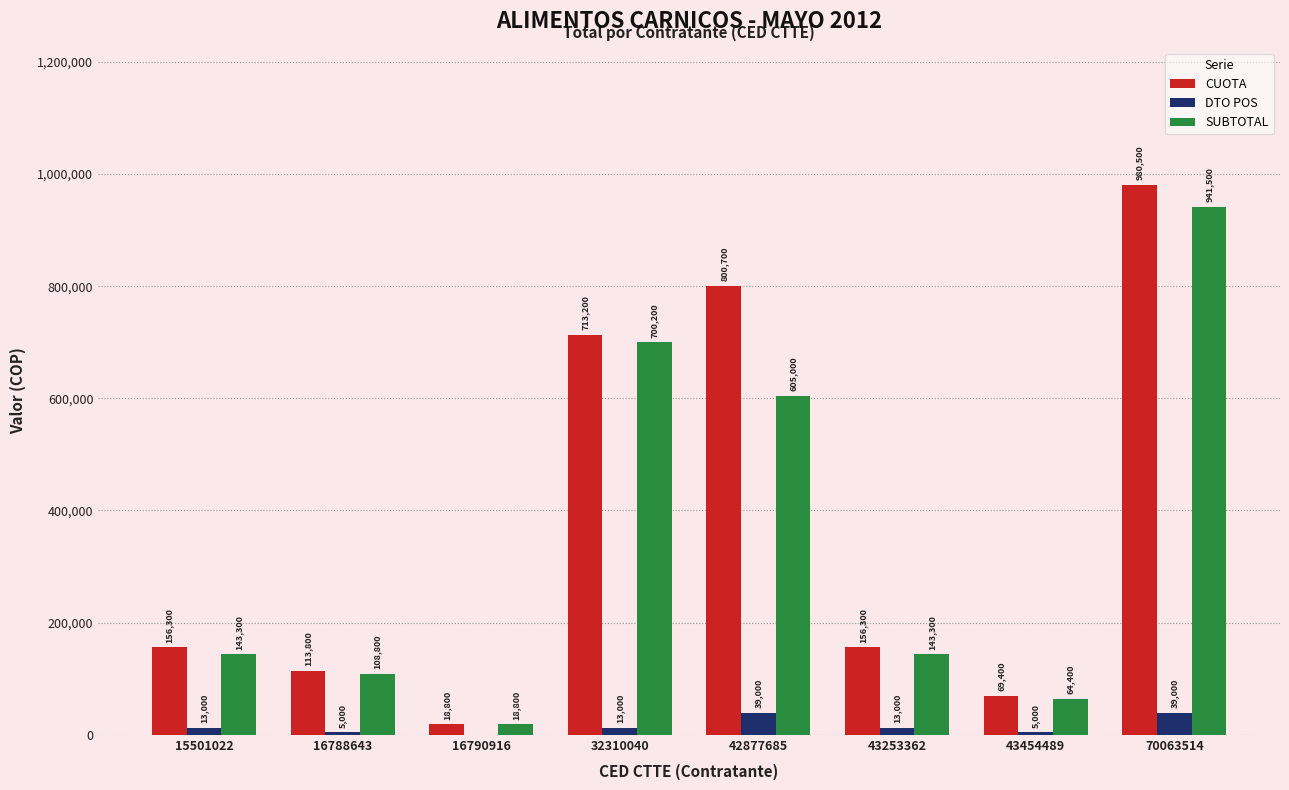

What are all the series names shown in the legend?

CUOTA, DTO POS, SUBTOTAL